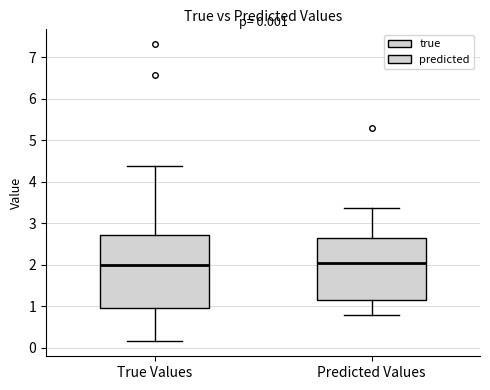

Comparing the boxes themselves (not the whiskers), which one is the tallest?

True Values